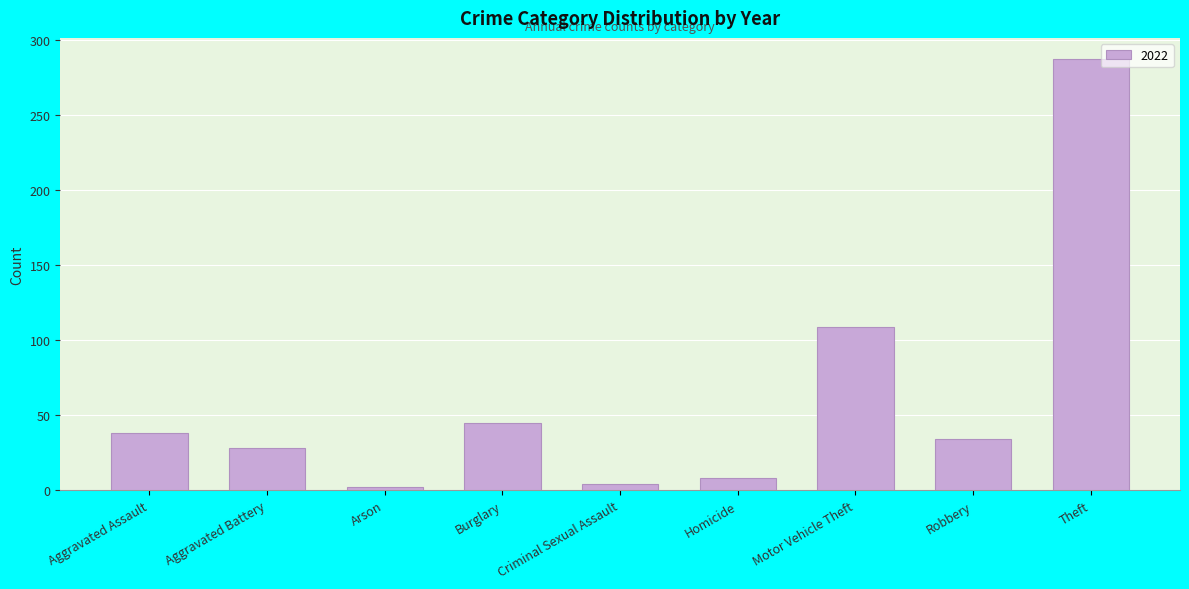

What is the difference between the second highest and minimum values?

107